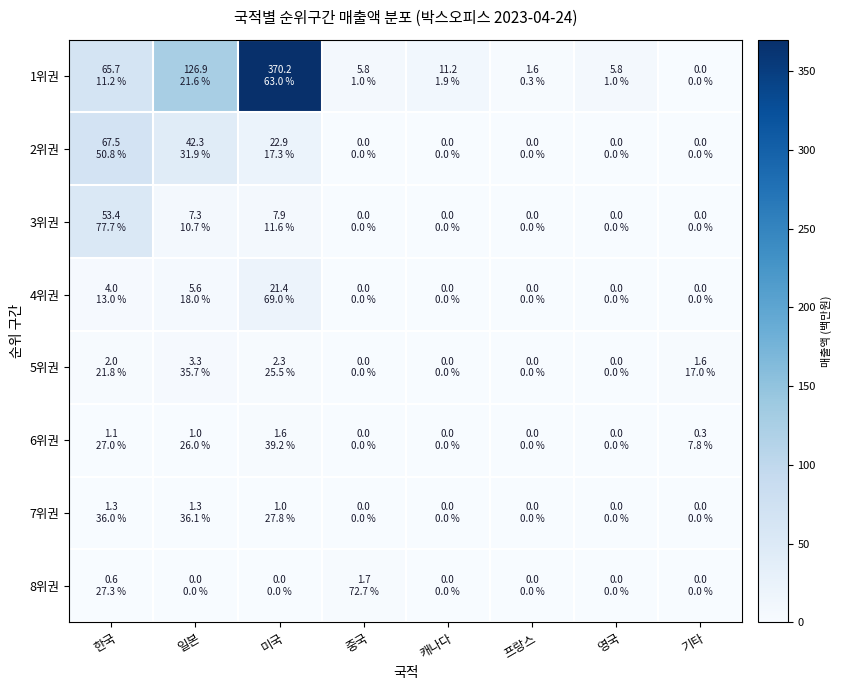

Which category has the lowest value across all series?

기타